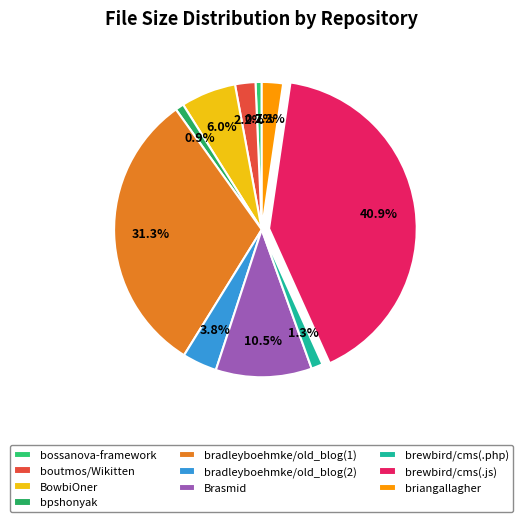

The bpshonyak slice represents 11% of the pie. True or false?

False